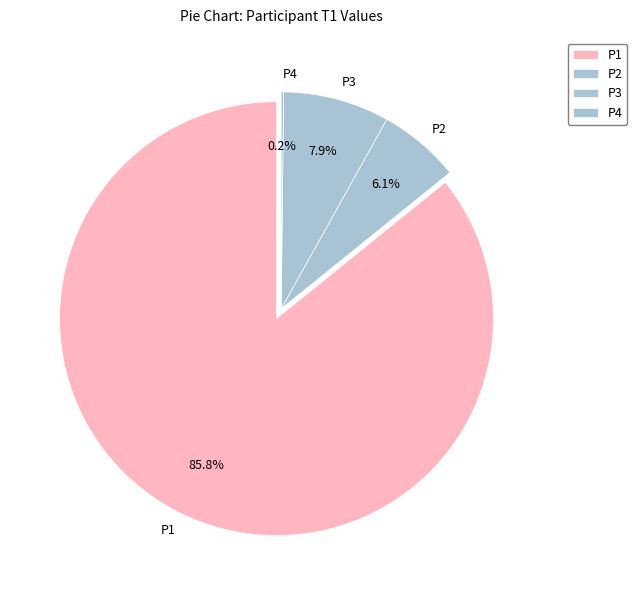

Is it true that P1 is 96% of the pie?

False